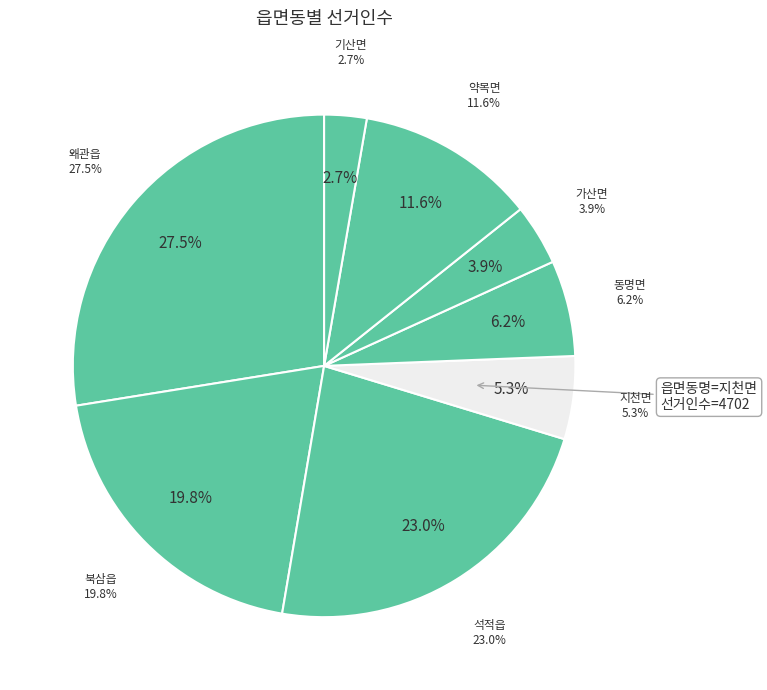

To the nearest percent, what is the difference between the largest and smallest slice percentages?

25%